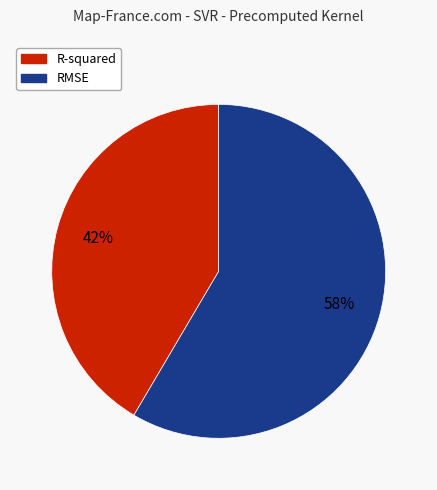

The R-squared slice represents 28% of the pie. True or false?

False